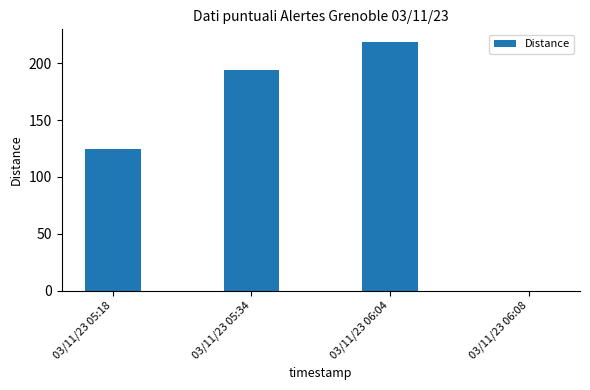

What is the change in value from 03/11/23 05:18 to 03/11/23 05:34?

+69